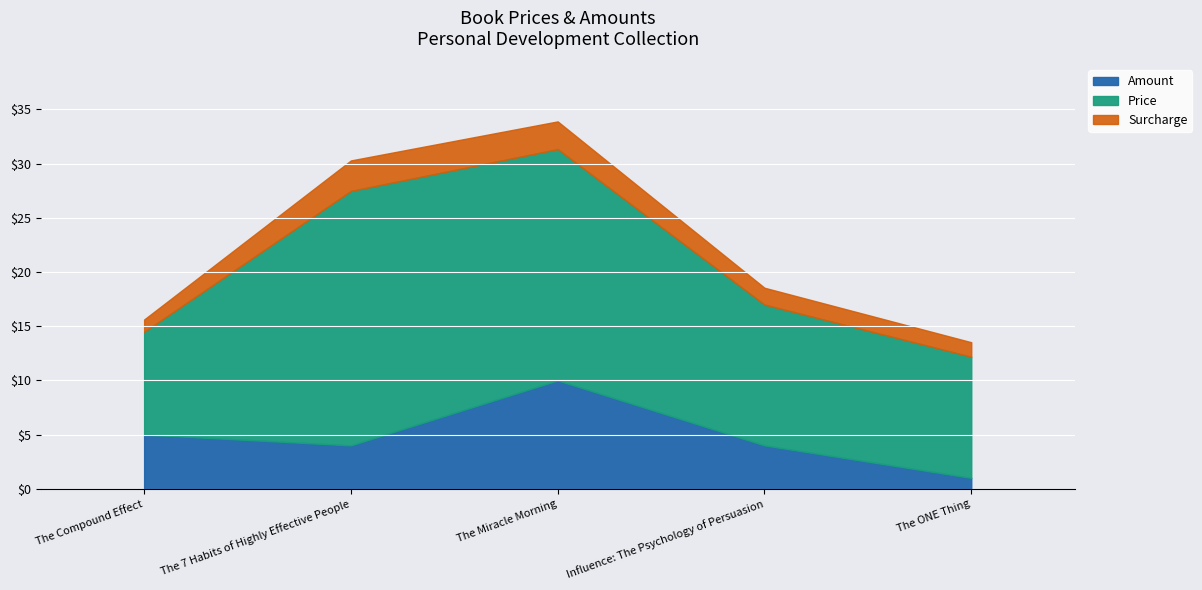

What is the difference between the values at Influence: The Psychology of Persuasion and The 7 Habits of Highly Effective People?

10.5